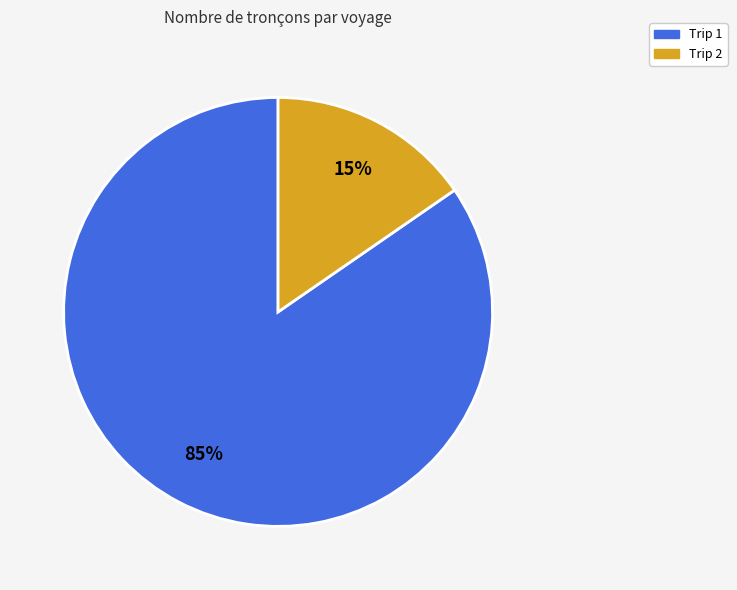

To the nearest percent, what percentage of the pie is Trip 1?

85%